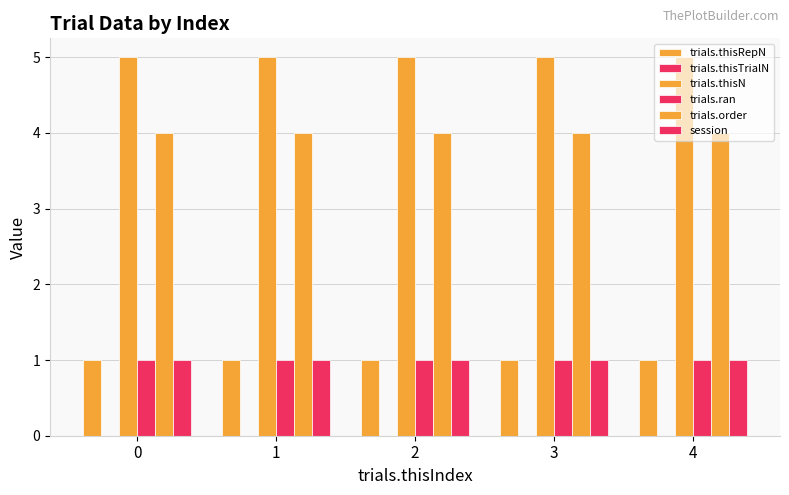

Reading left to right, transcribe all the data shown in this chart.

trials.thisRepN: 1	1	1	1	1
trials.thisTrialN: 0	0	0	0	0
trials.thisN: 5	5	5	5	5
trials.ran: 1	1	1	1	1
trials.order: 4	4	4	4	4
session: 1	1	1	1	1